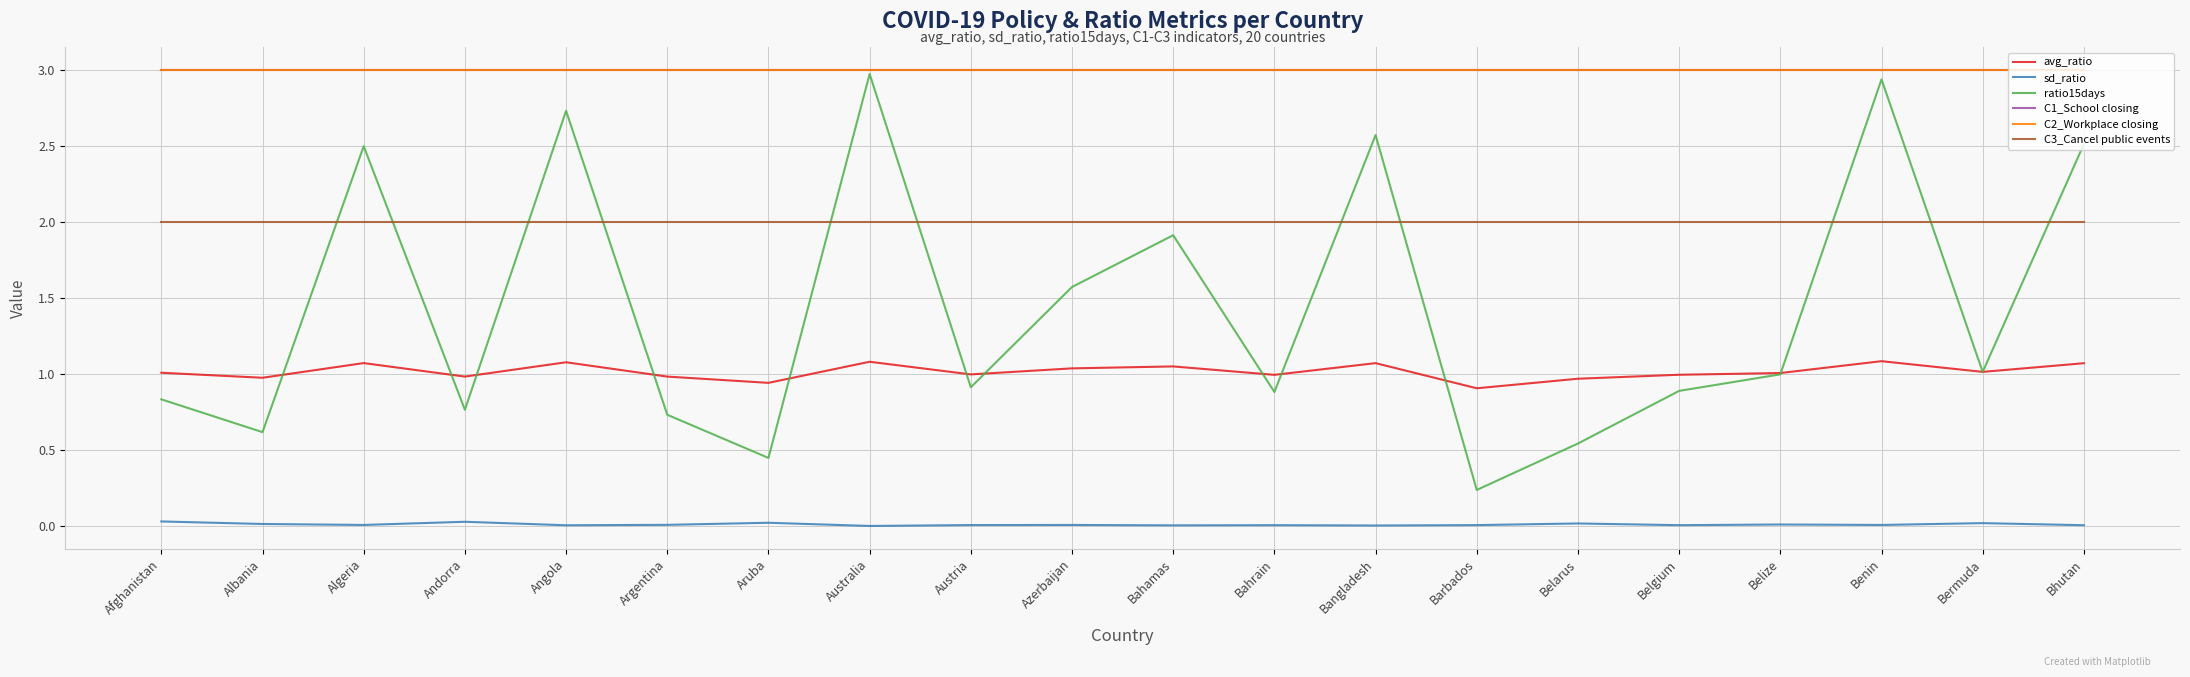

Which has a higher value, Bahamas or Austria?

Bahamas